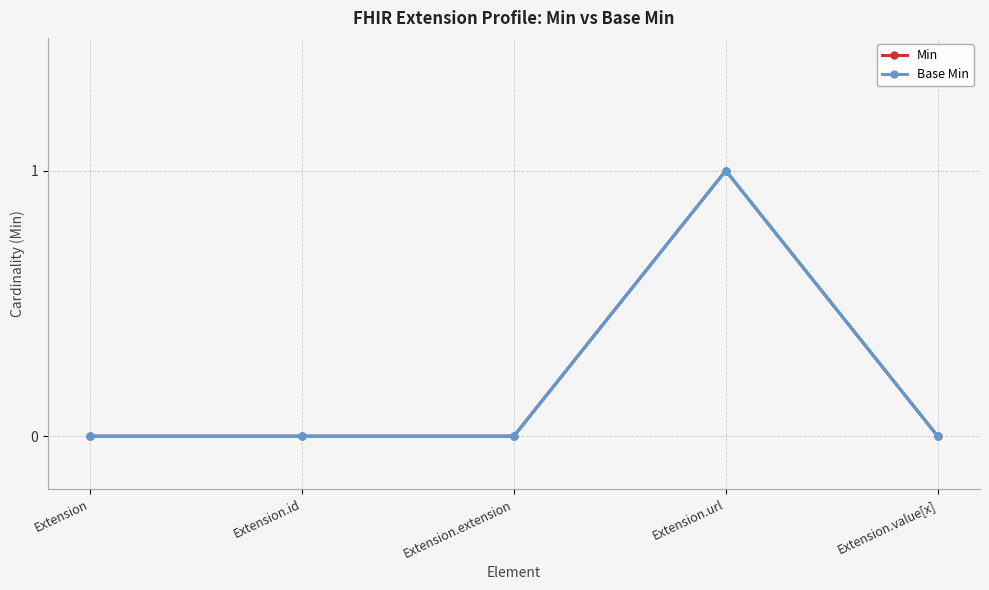

Reading right to left, what are all the values shown in this chart?

Min: Extension.value[x]=0	Extension.url=1	Extension.extension=0	Extension.id=0	Extension=0
Base Min: Extension.value[x]=0	Extension.url=1	Extension.extension=0	Extension.id=0	Extension=0